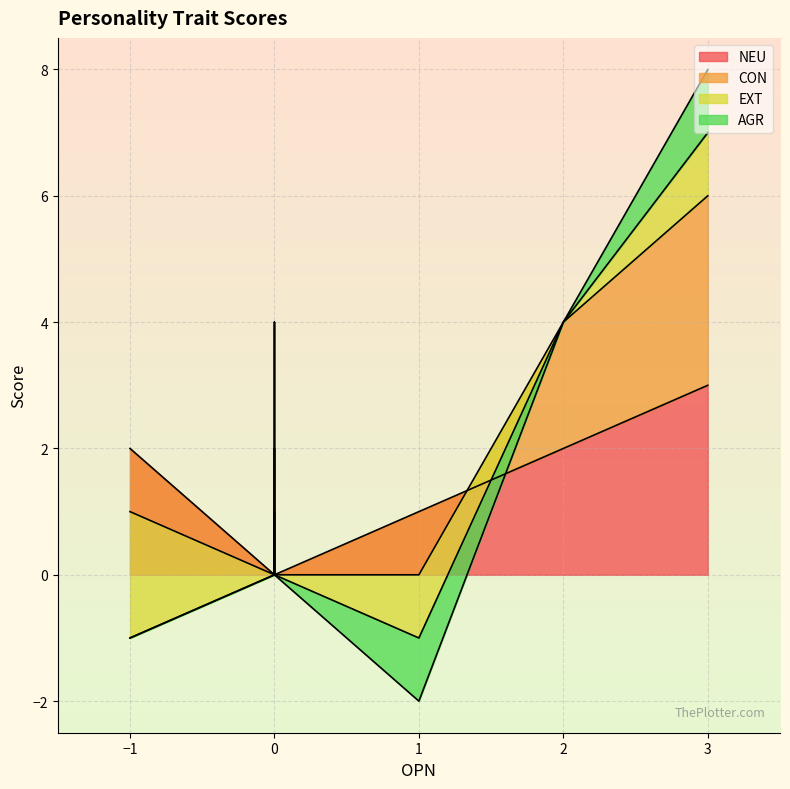

At which category is the sum across all series the highest?

3